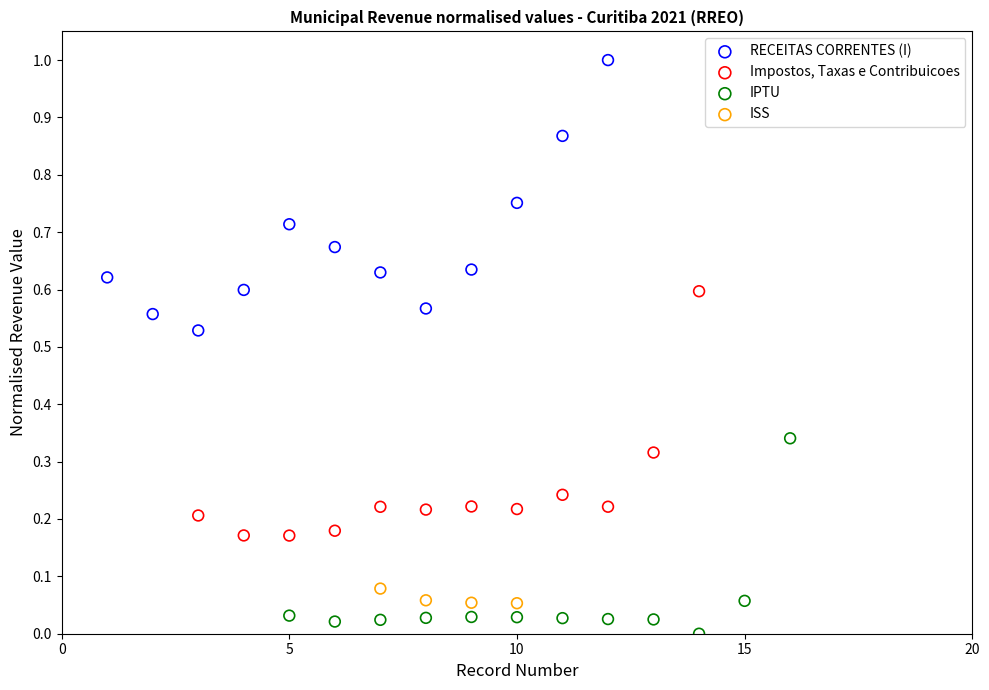

Which series reaches the minimum Y coordinate?

IPTU